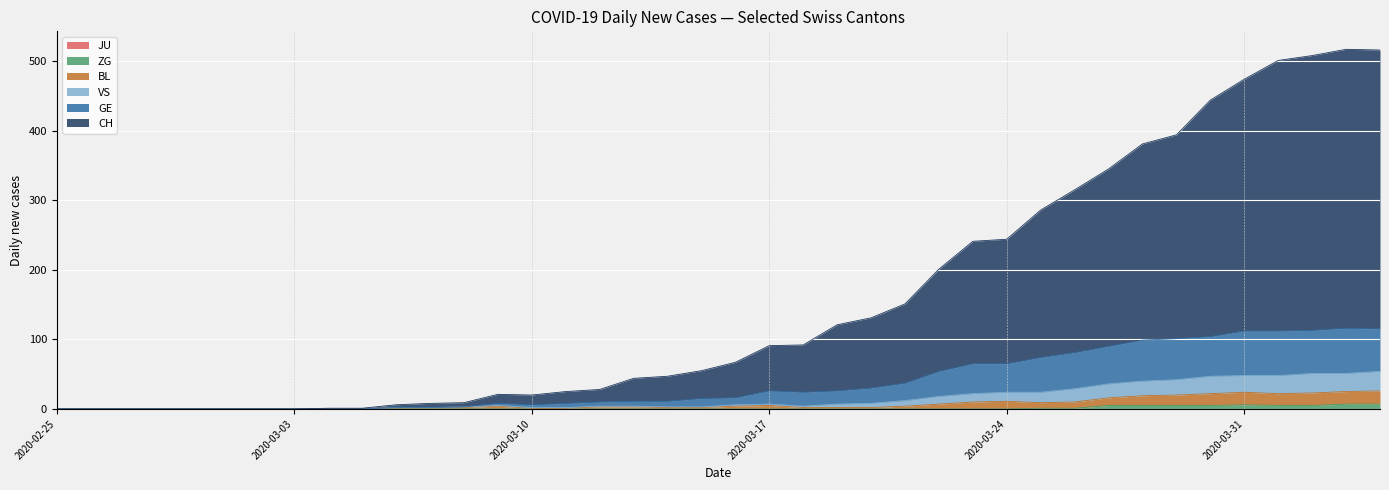

What is the label of the 38th point from the left?

2020-04-02